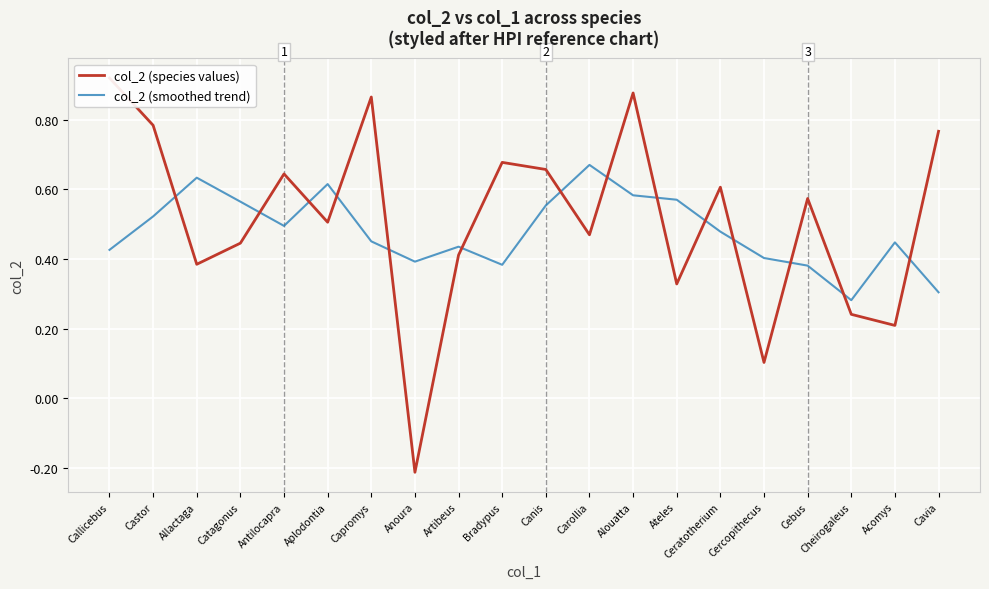

Which category has the highest value in the col_2 (species values) series?

Callicebus